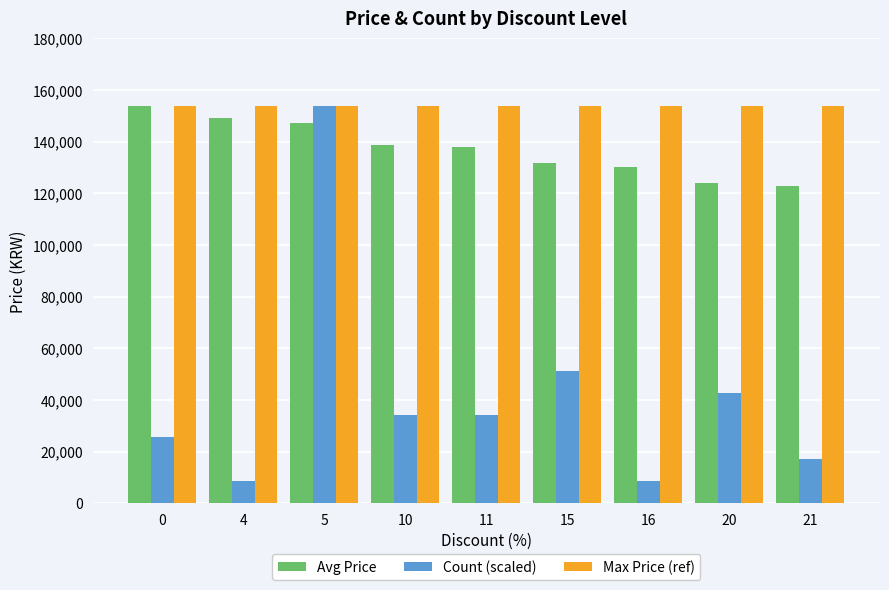

Reading left to right, transcribe all the data shown in this chart.

Avg Price: 0=153800.0	4=149000.0	5=147200.0	10=138730.0	11=138000.0	15=131700.0	16=130200.0	20=124000.0	21=122900.0
Count (scaled): 0=25633.3	4=8544.4	5=153800.0	10=34177.8	11=34177.8	15=51266.7	16=8544.4	20=42722.2	21=17088.9
Max Price (ref): 0=153800.0	4=153800.0	5=153800.0	10=153800.0	11=153800.0	15=153800.0	16=153800.0	20=153800.0	21=153800.0